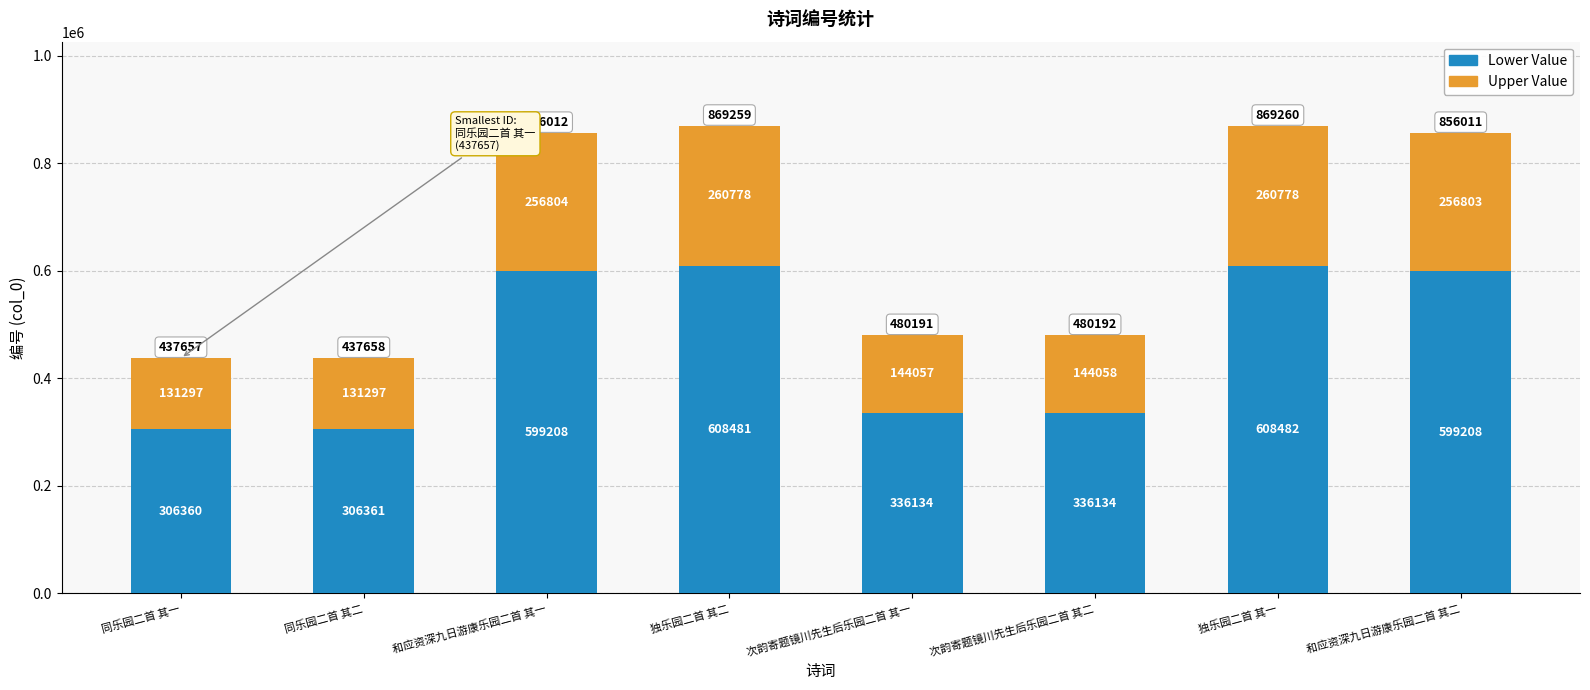

At which label does Lower Value reach its minimum?

同乐园二首 其一